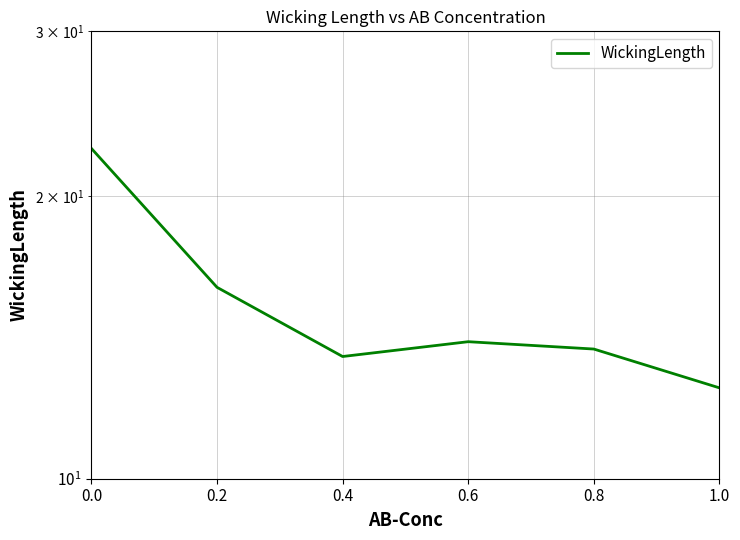

What is the smallest value displayed?

12.5